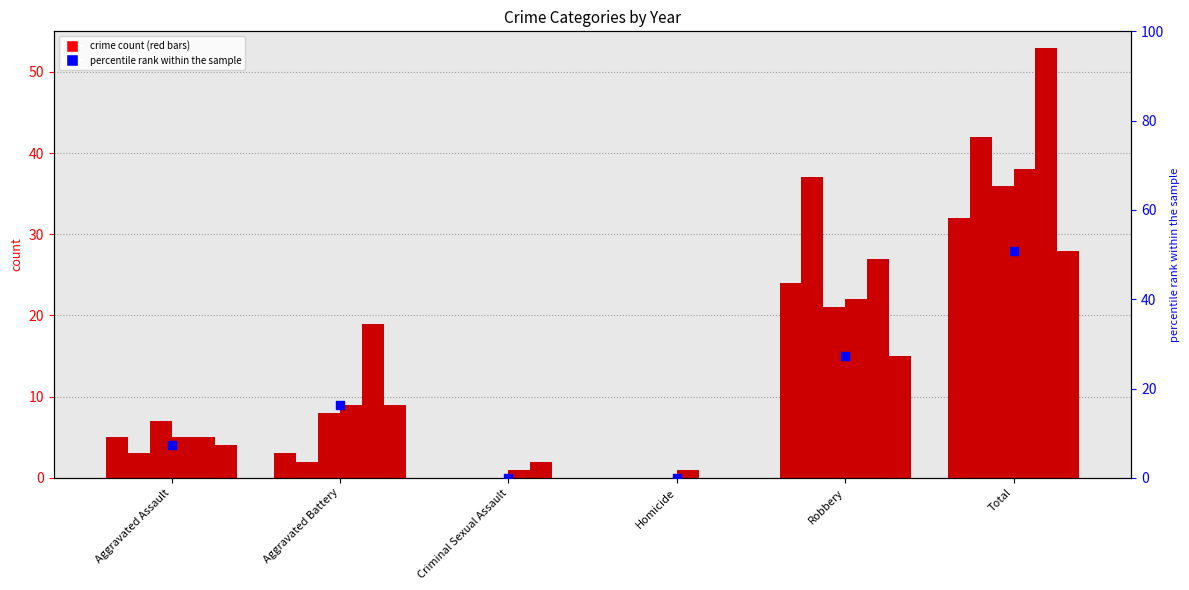

Which has a higher value, Aggravated Assault or Aggravated Battery?

Aggravated Battery